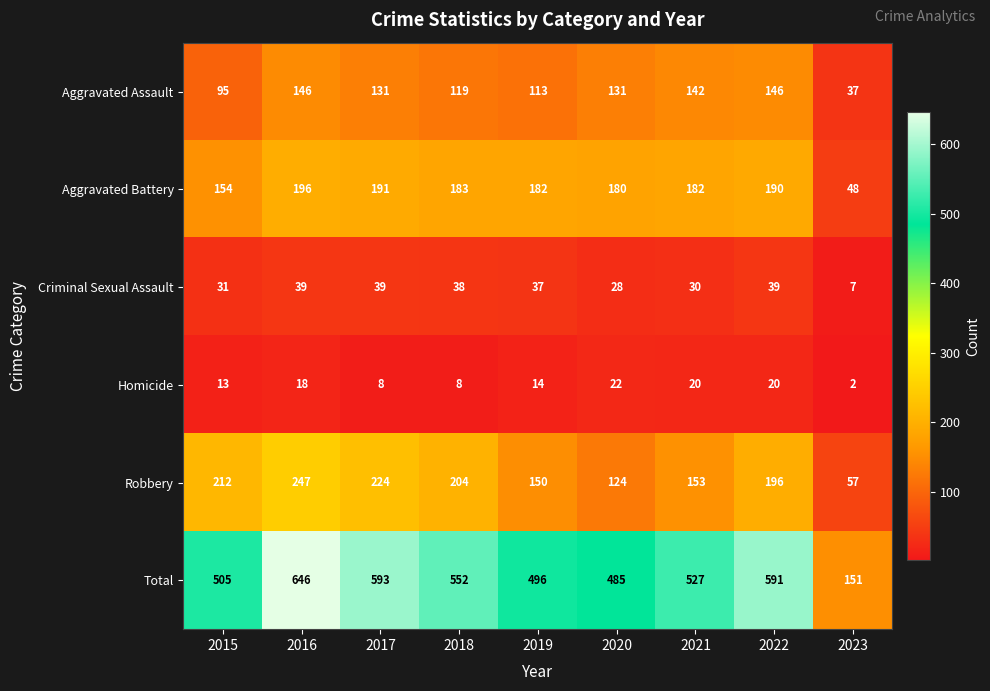

What is the smallest value displayed?

2